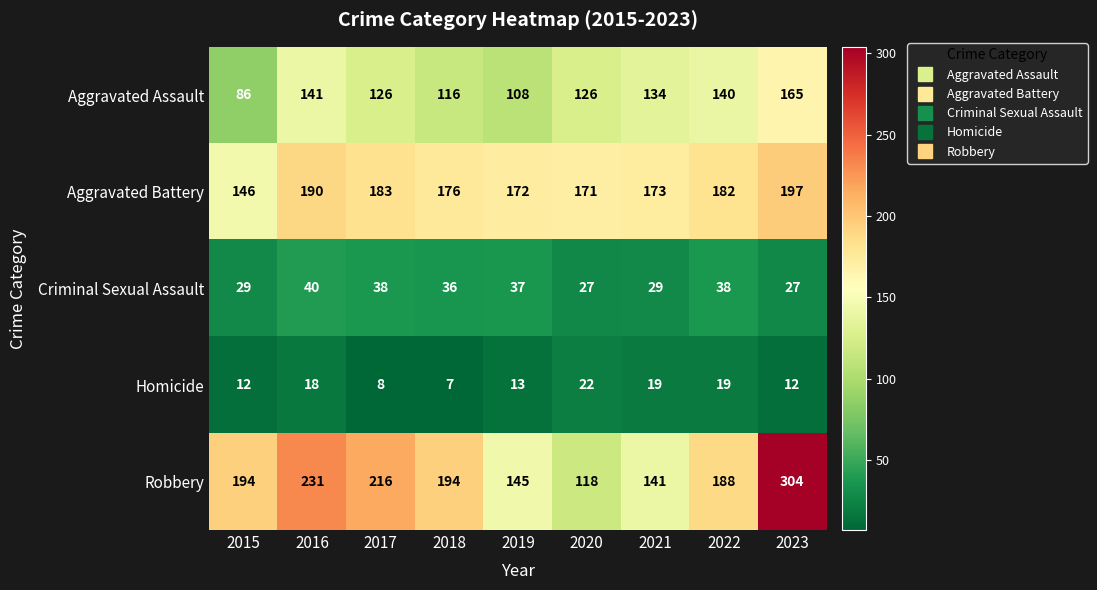

What is the spread (max minus min) of values at 2017?

208